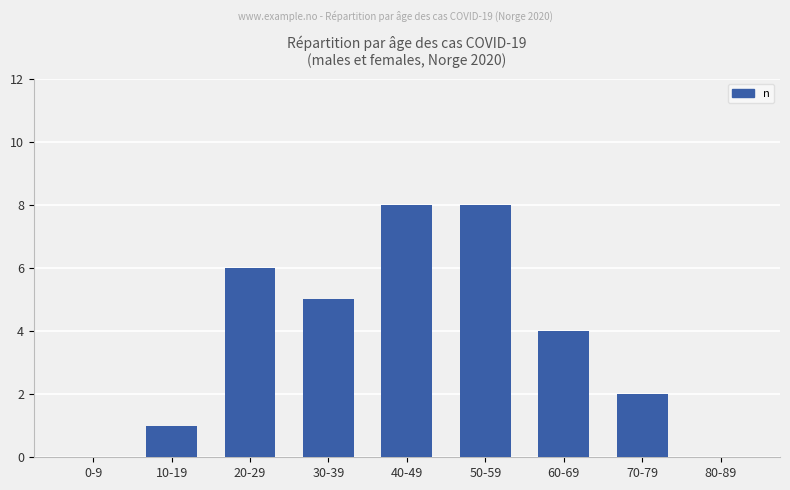

Count the values in the range 1 to 6.

5